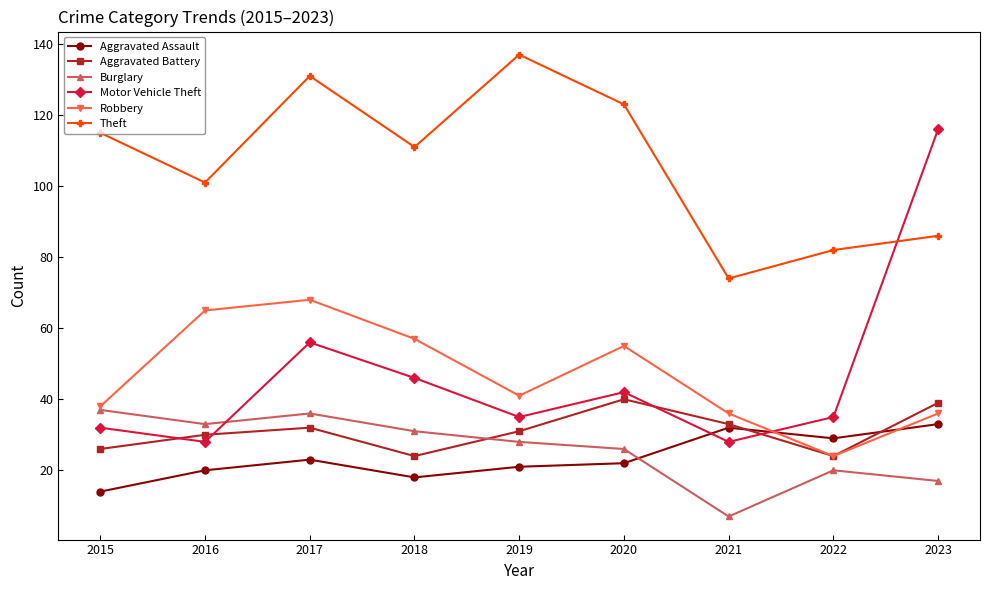

At which label does Robbery reach its peak?

2017